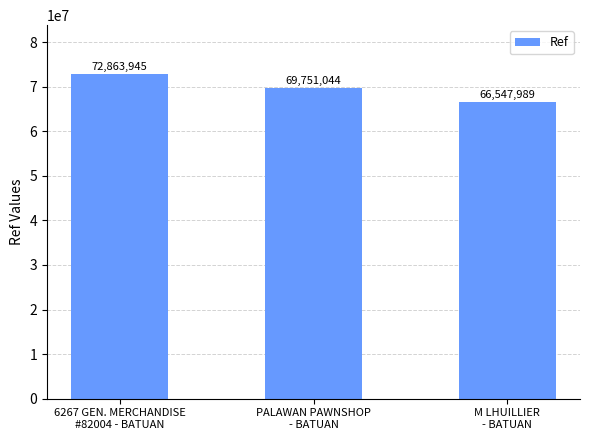

How many series are shown in this chart?

1